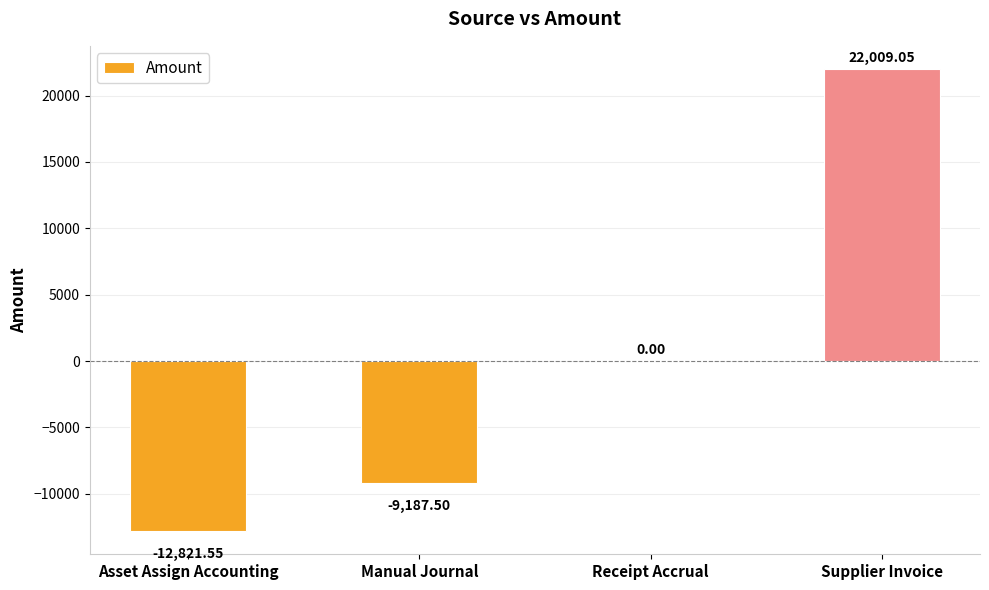

How many distinct data groups are displayed?

1